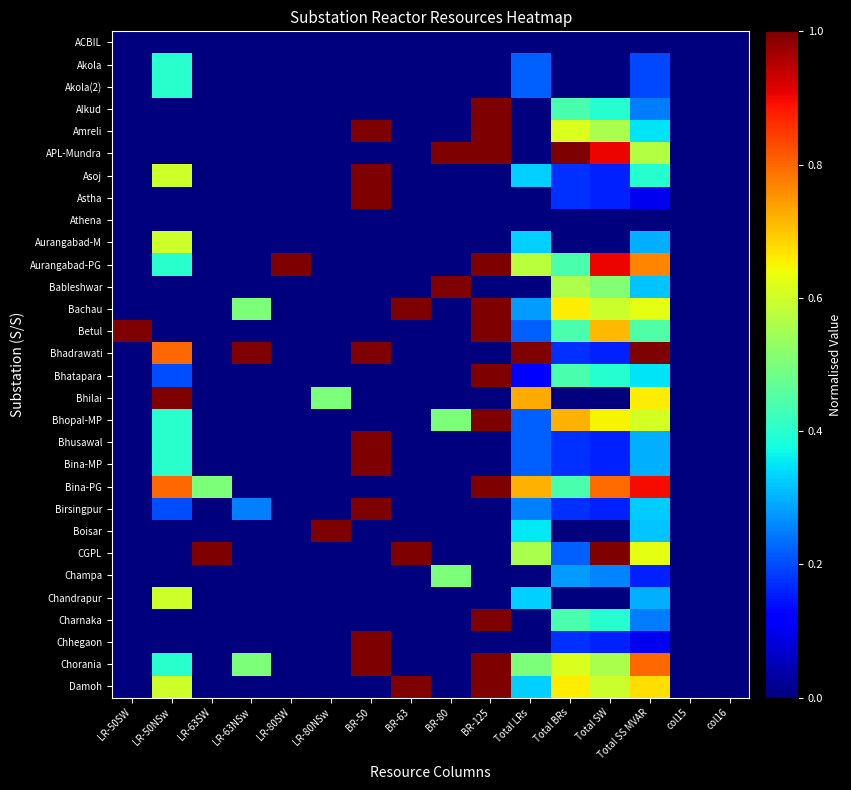

How many categories are shown in the chart?

16